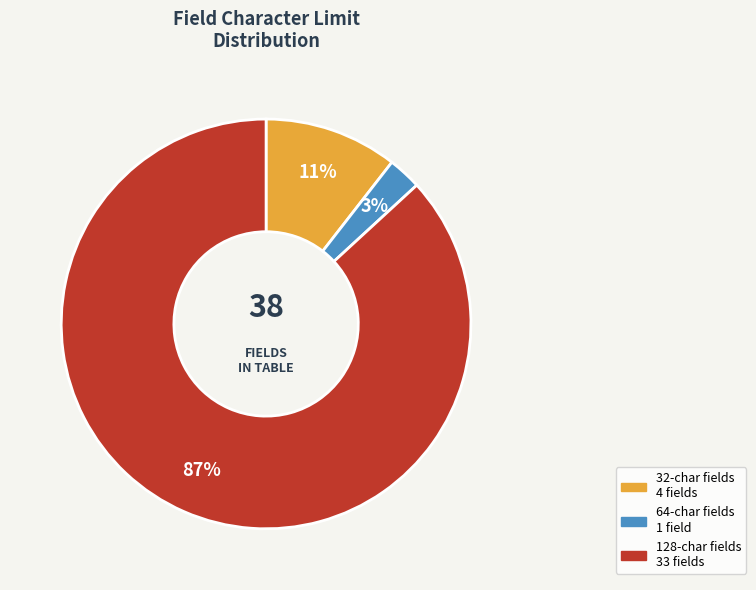

Does any single category account for the majority?

Yes